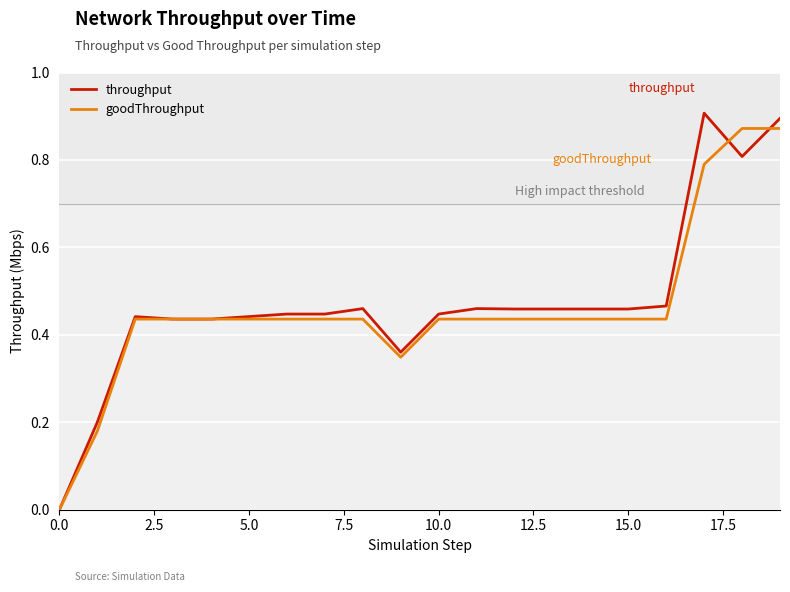

Which series ends up on top after the final intersection of throughput and goodThroughput?

throughput